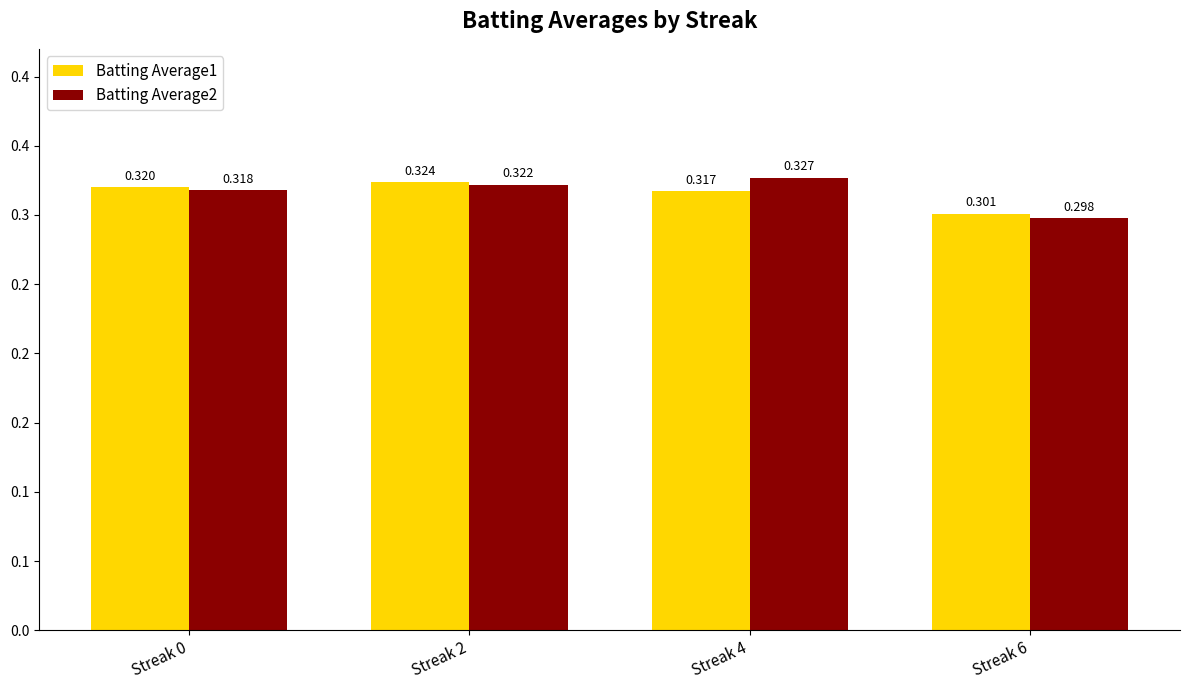

What are all the series names shown in the legend?

Batting Average1, Batting Average2